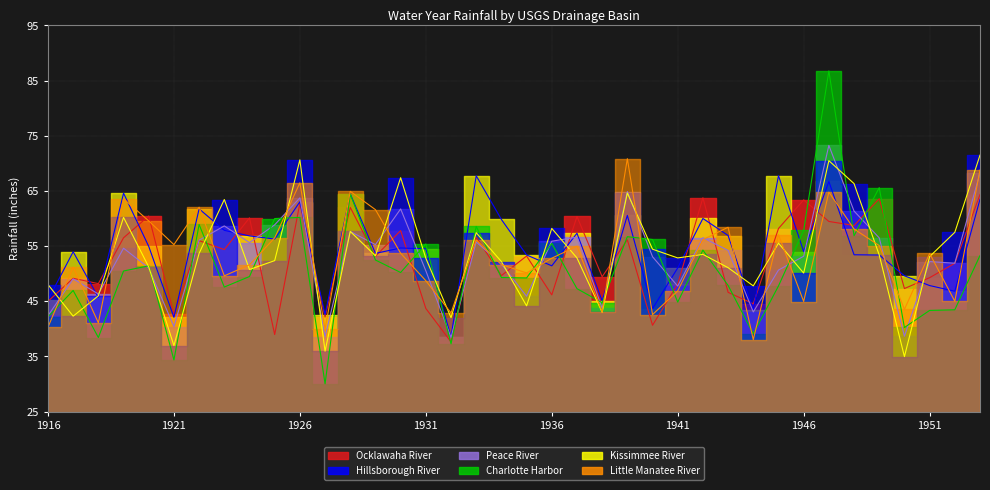

What is the total value across all series at 1918?

265.7